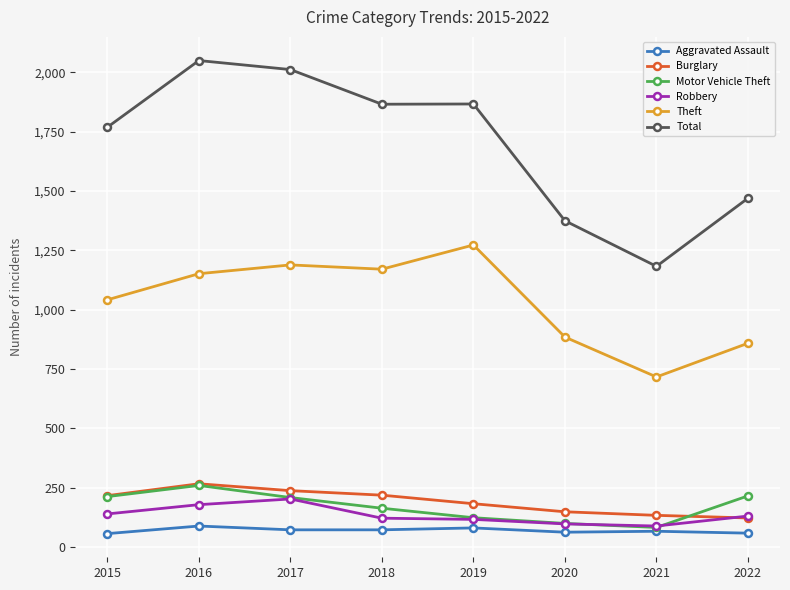

True or false: Aggravated Assault has a value of 62 at 2020.

True